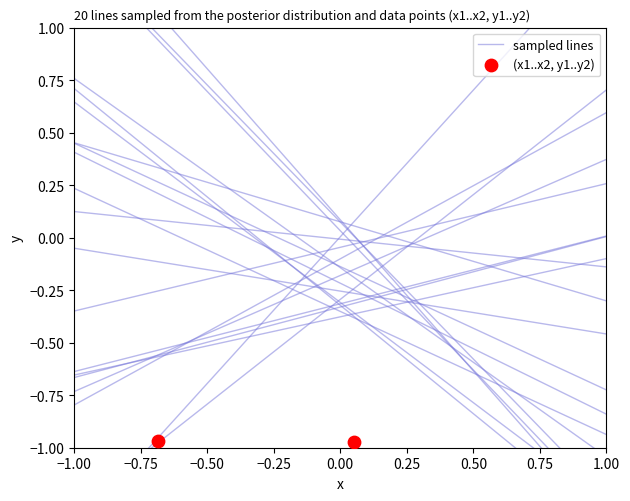

What is the range of X values (max minus min)?

0.7